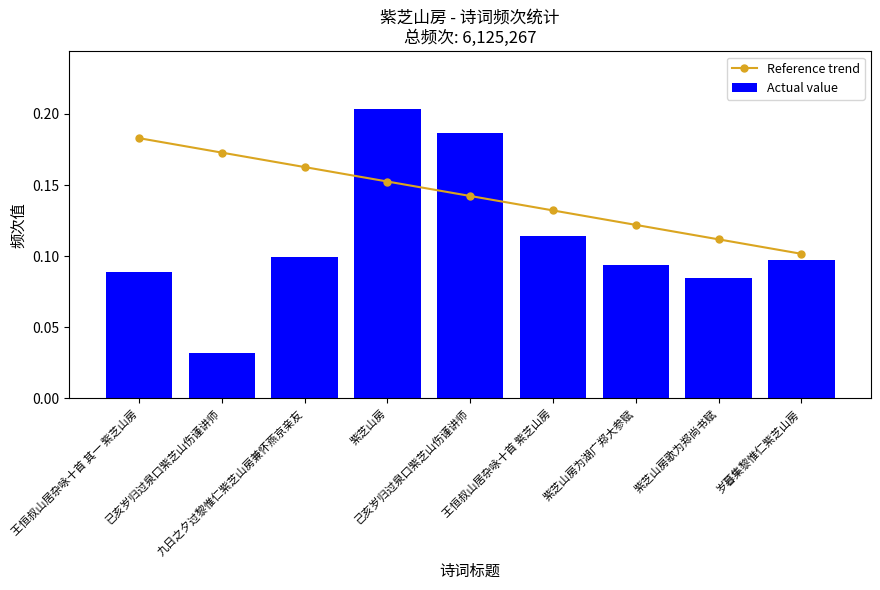

What value does the Actual value series have at 紫芝山房为湖广郑大参赋?

0.1